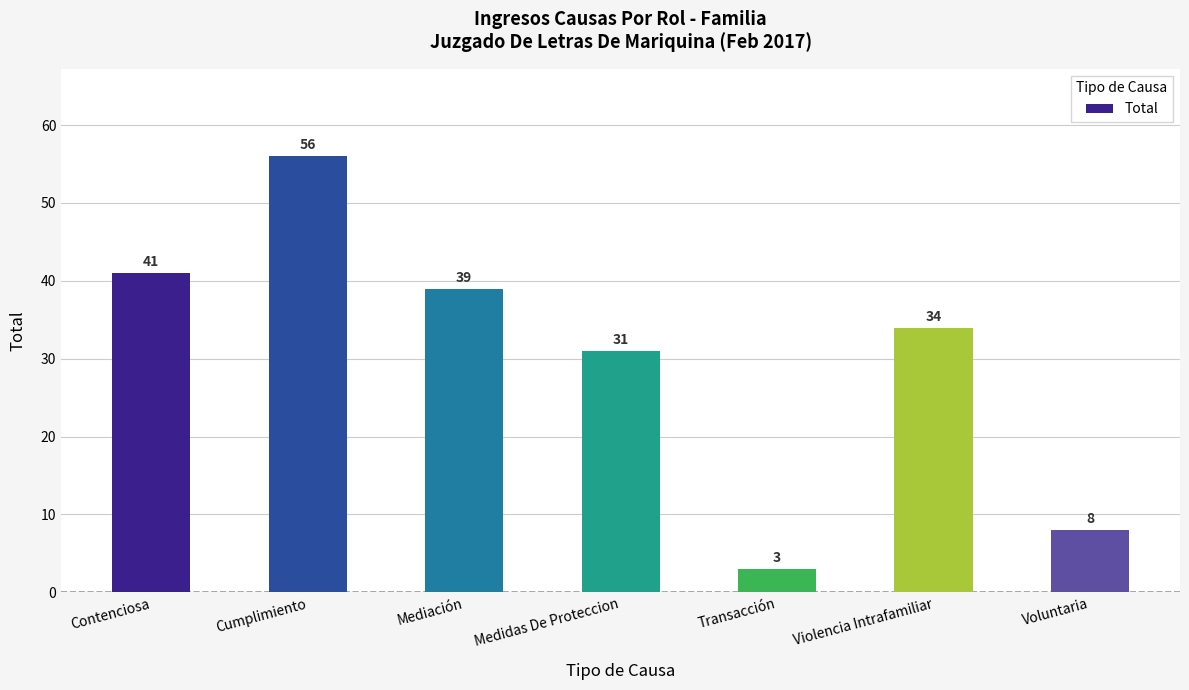

What is the average value?

30